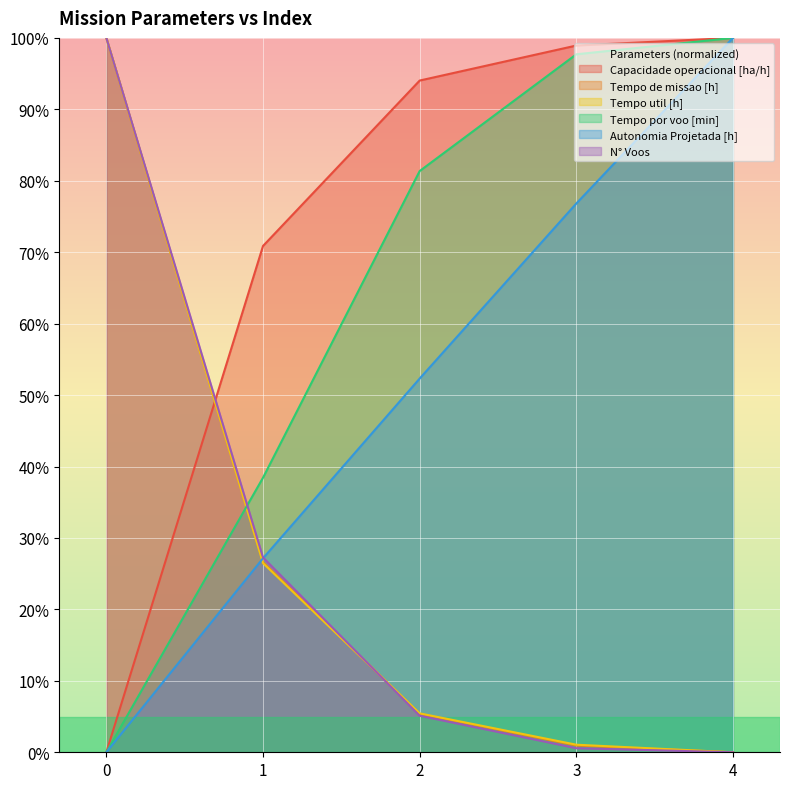

At which label is Tempo de missao [h] closest to 49?

1